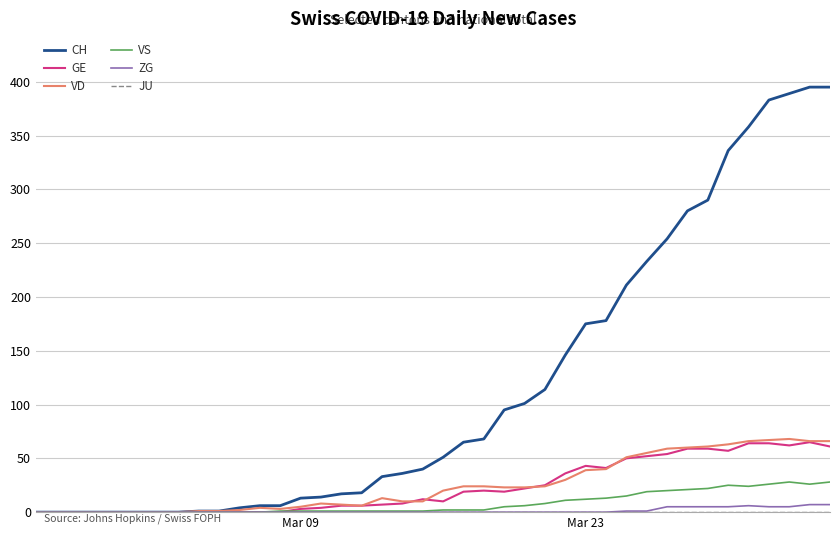

What is the greatest value displayed?

395